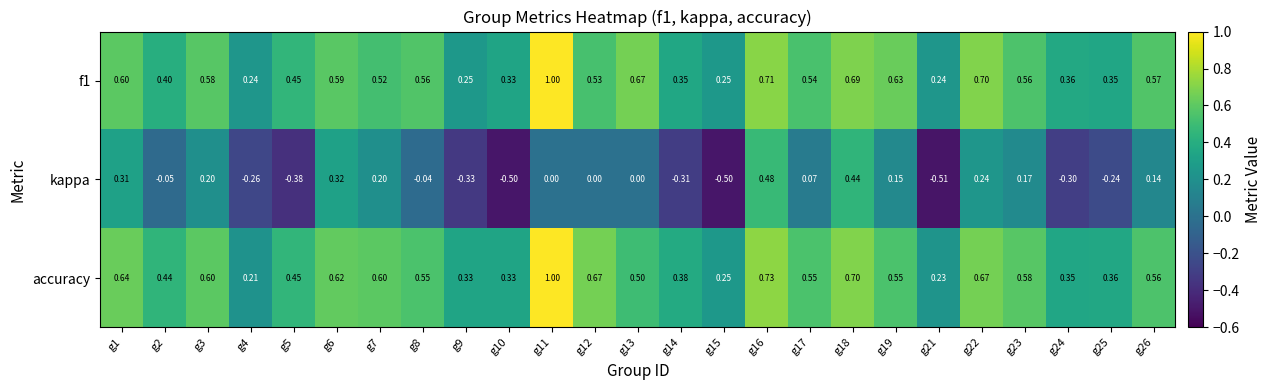

Which series has the largest total across all categories?

accuracy